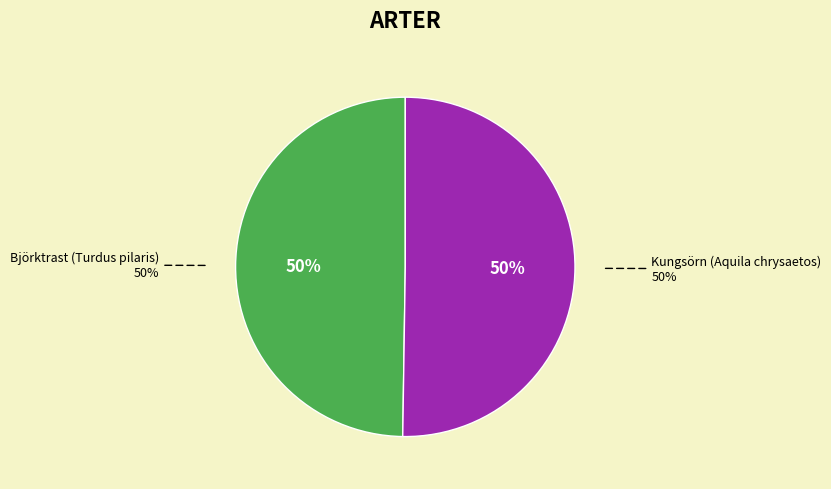

Which category accounts for the majority?

Kungsörn (Aquila chrysaetos)